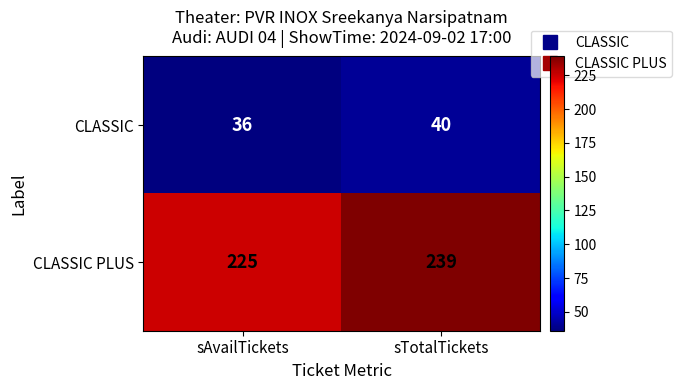

What is the minimum value shown in the chart?

36